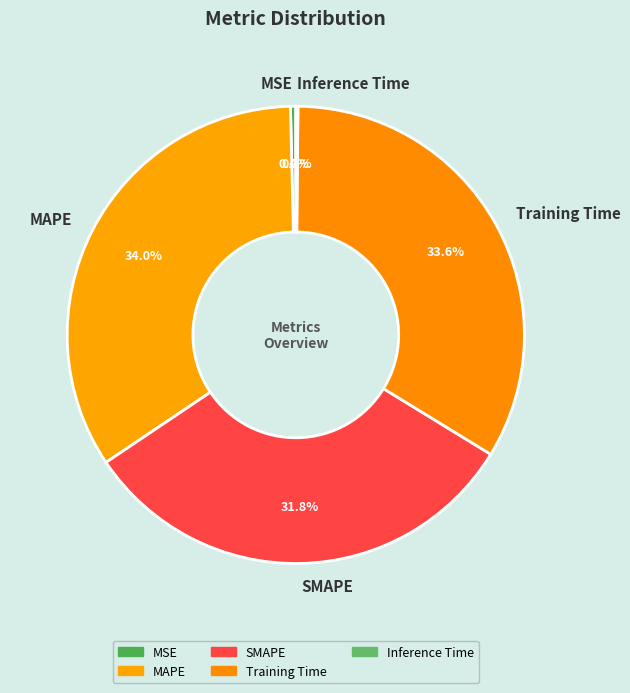

Between MSE and MAPE, which is larger?

MAPE